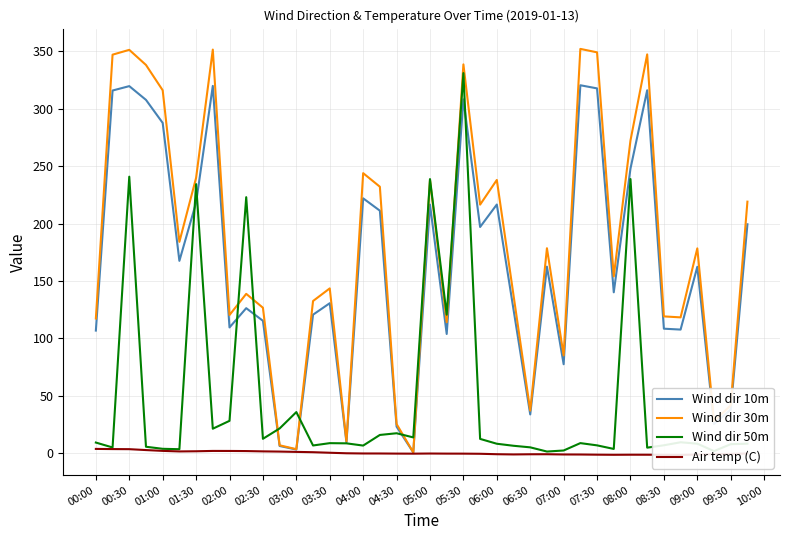

How many values in the Wind dir 10m series exceed 162?

20